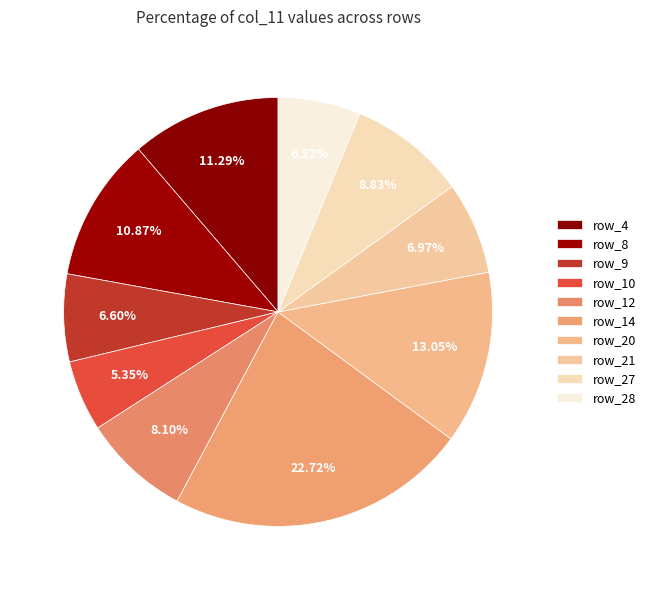

How many slices are in this pie chart?

10